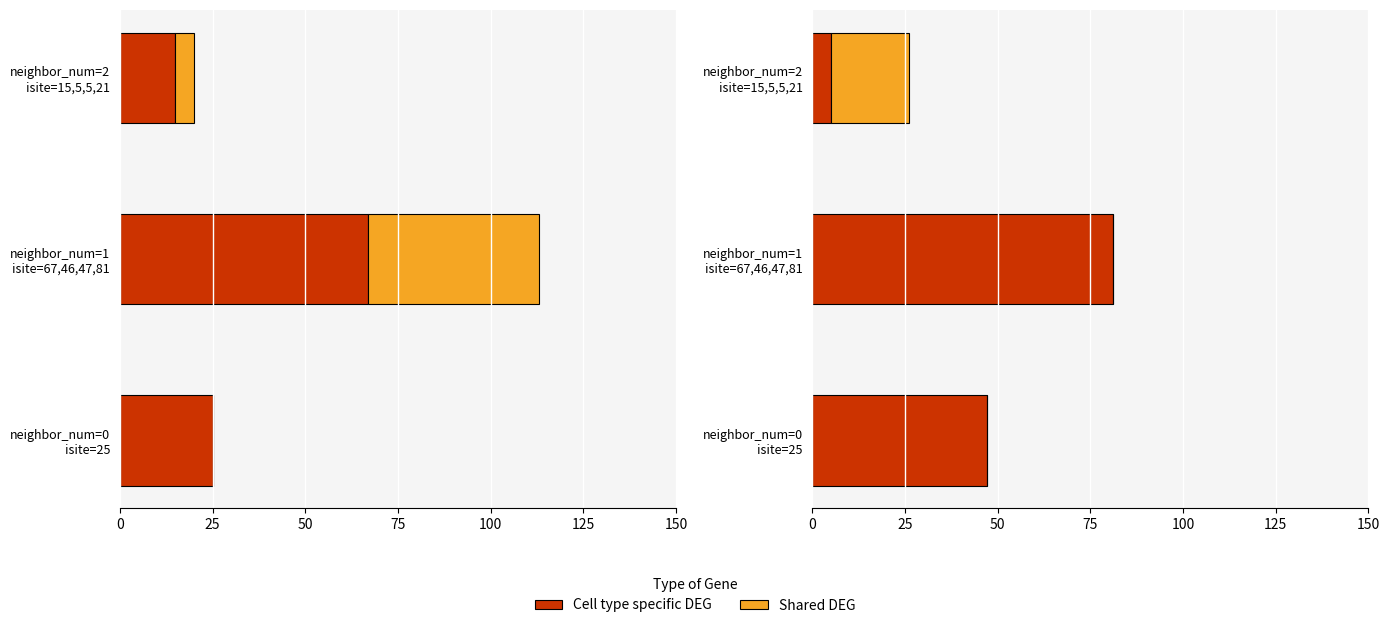

How many distinct data groups are displayed?

2